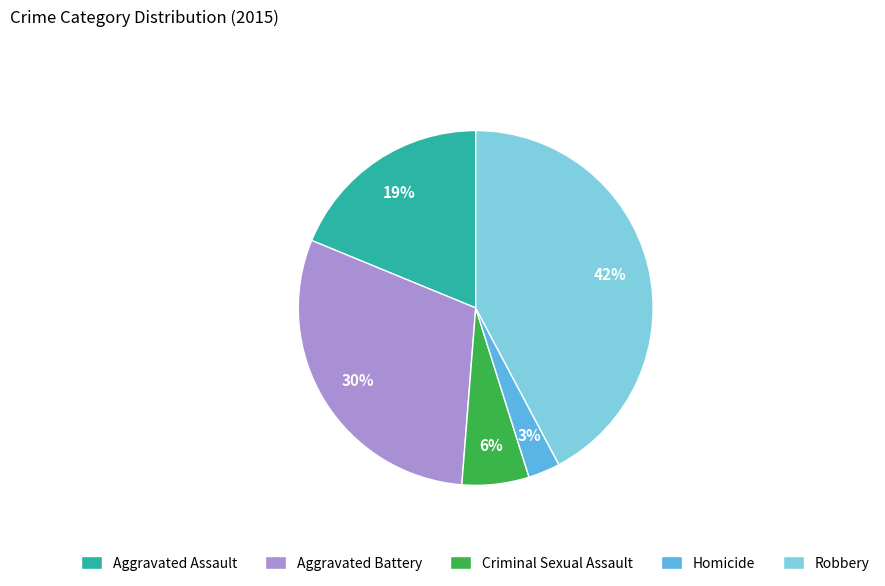

To the nearest percent, what is the difference between the Aggravated Assault and Robbery slice percentages?

23%